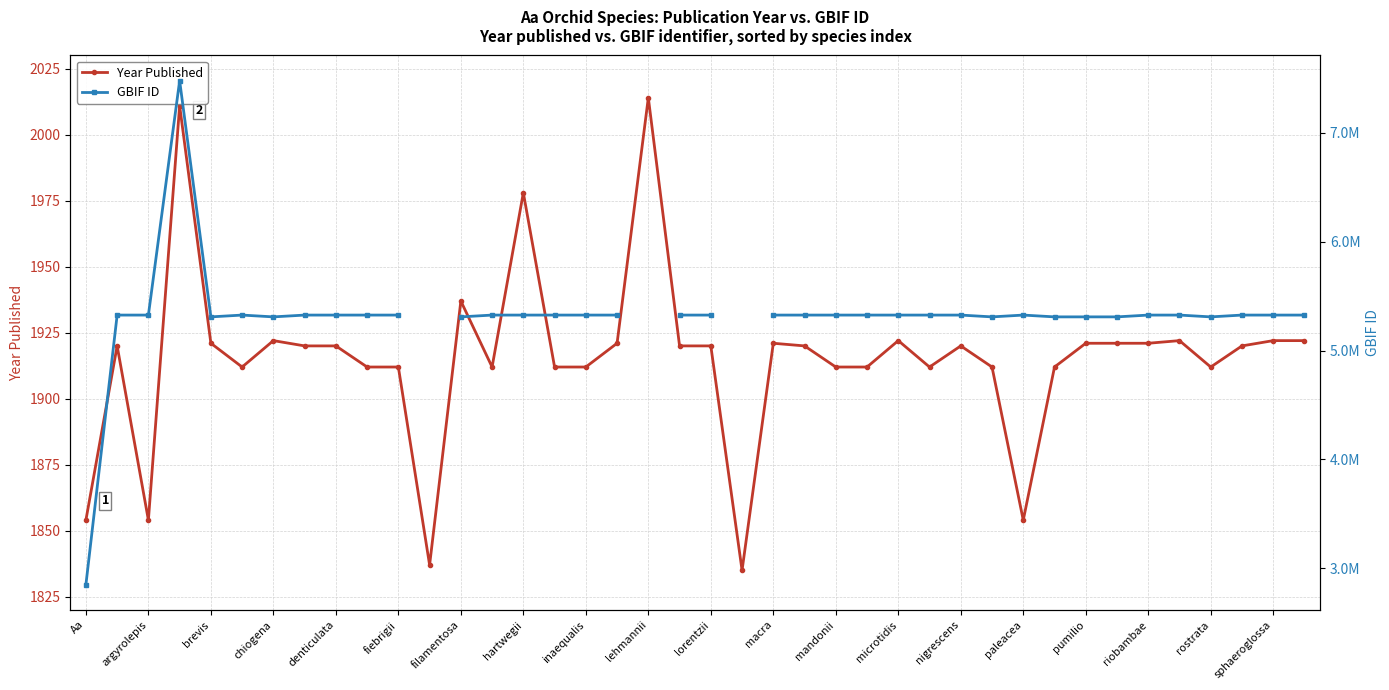

What are all the series names shown in the legend?

Year Published, GBIF ID